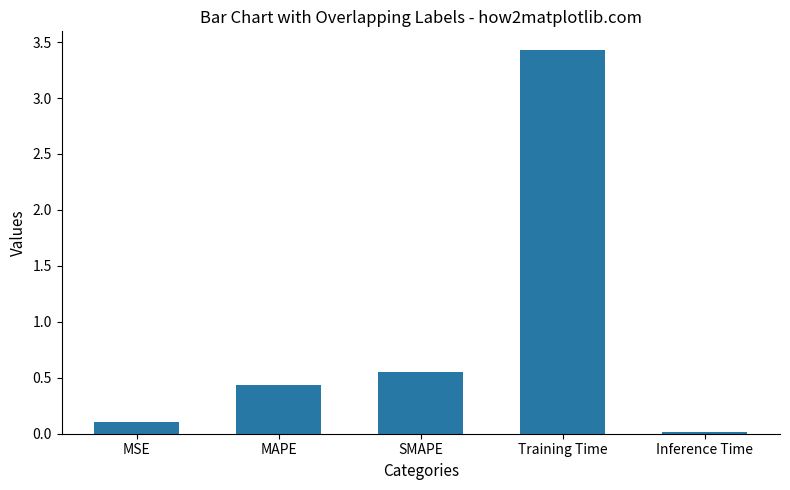

At which label is the value closest to 1?

SMAPE